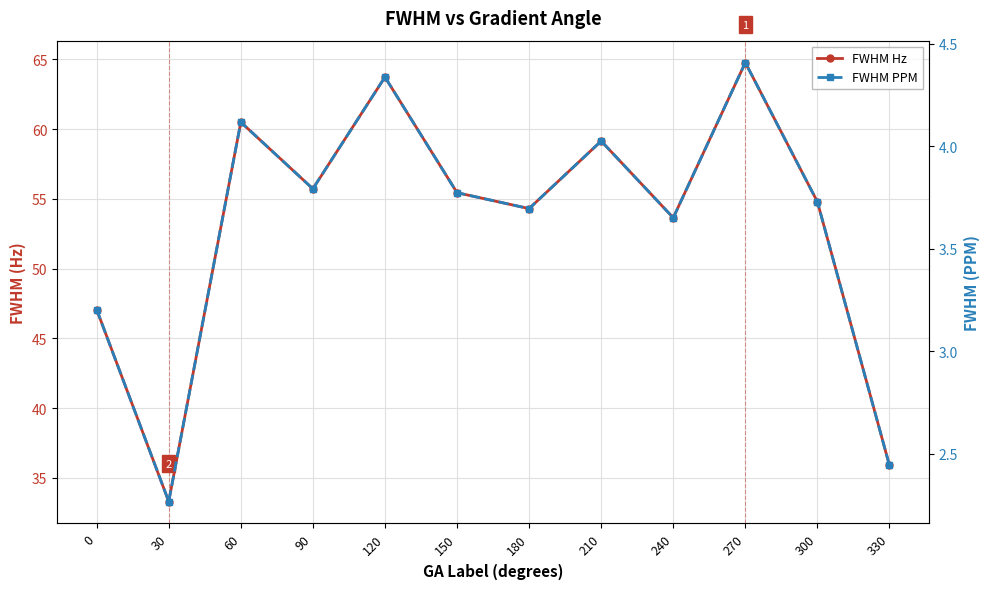

Which series changed the most between 120 and 210?

FWHM Hz